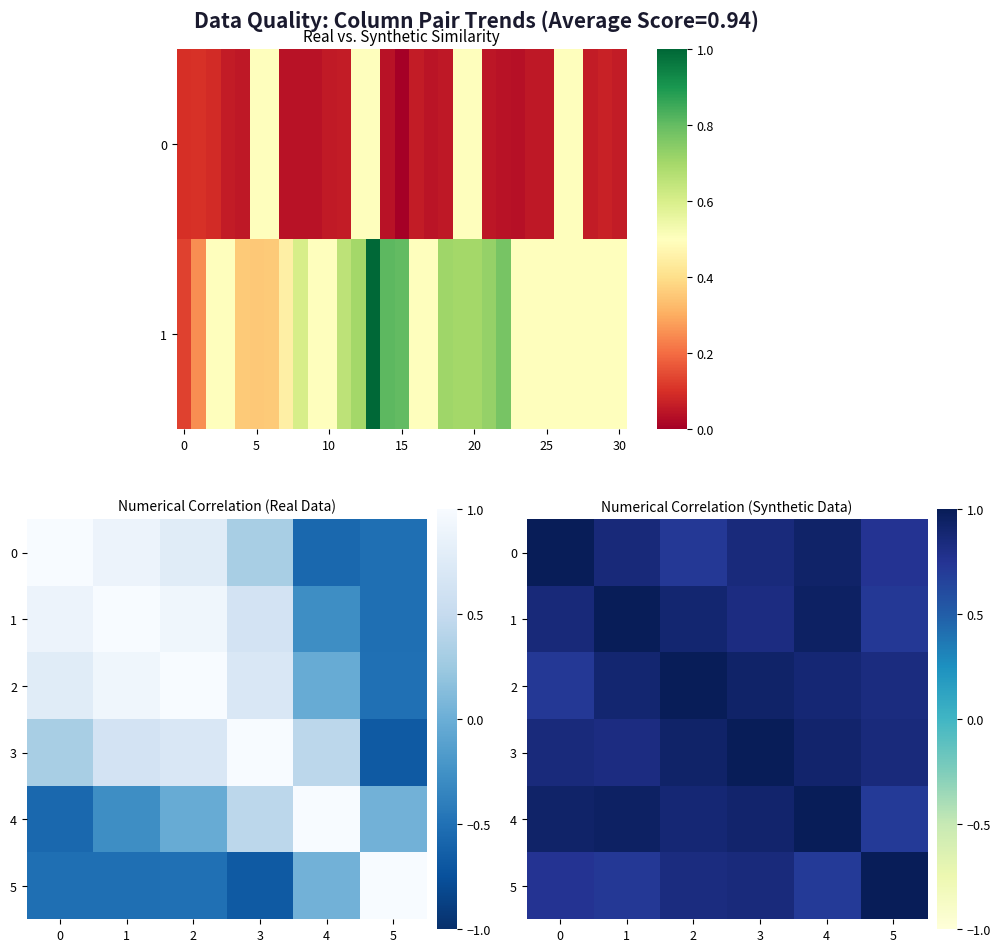

What is the spread (max minus min) of values at 2?

0.3